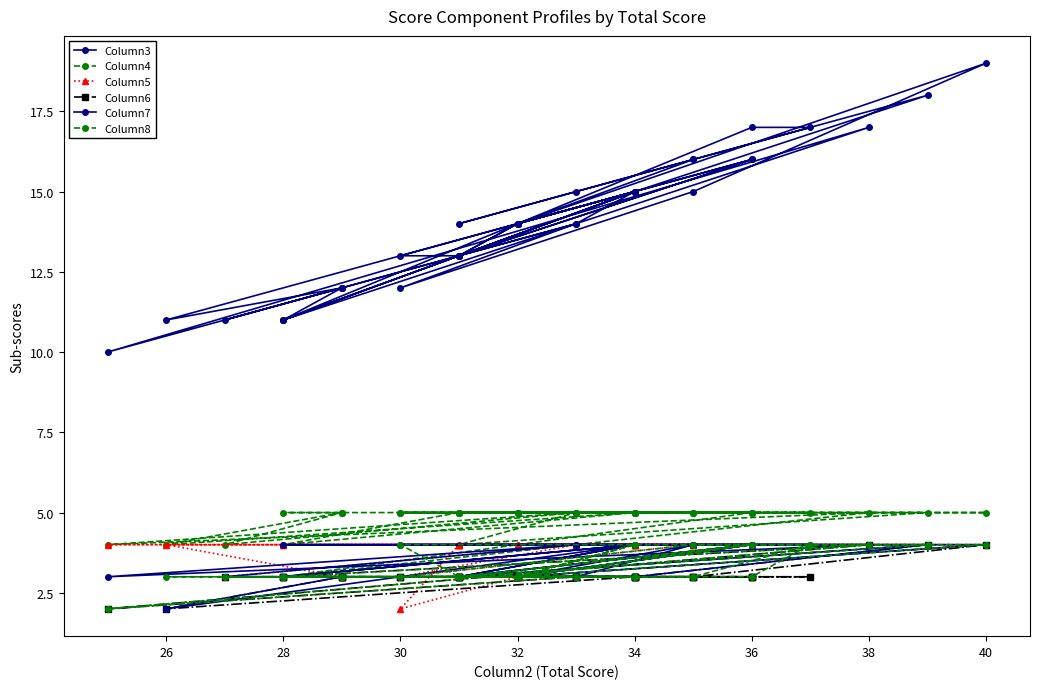

True or false: Column7 has more than 1 points higher than both neighbors.

True